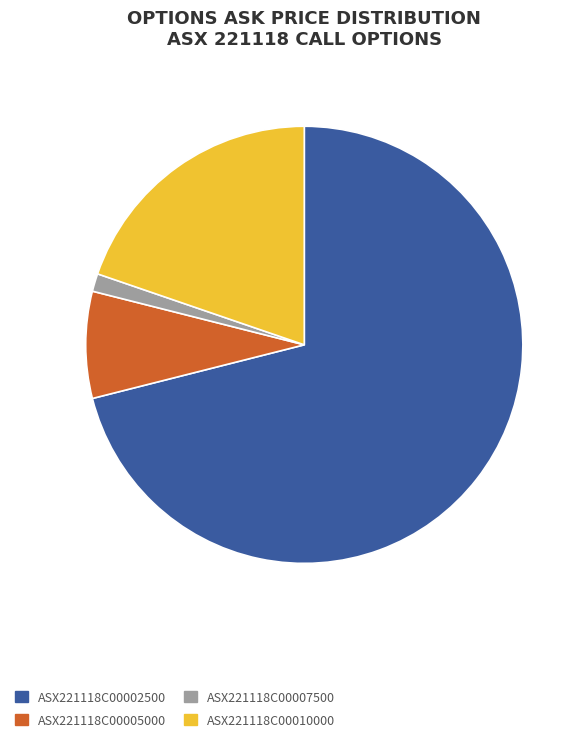

Does ASX221118C00002500 account for over 50% of the chart?

Yes